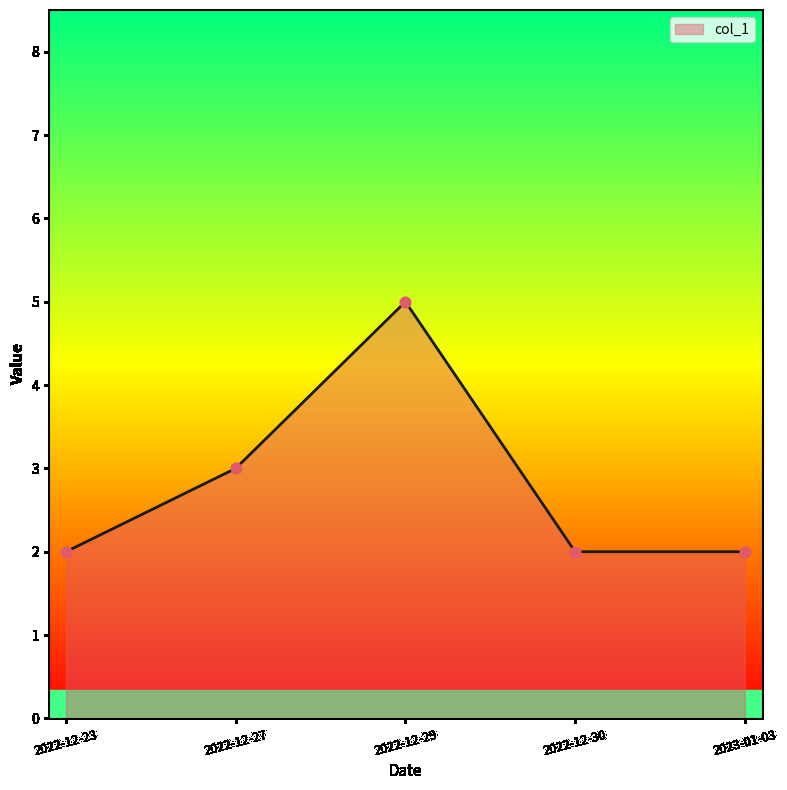

Which has a higher value, 2022-12-30 or 2022-12-27?

2022-12-27